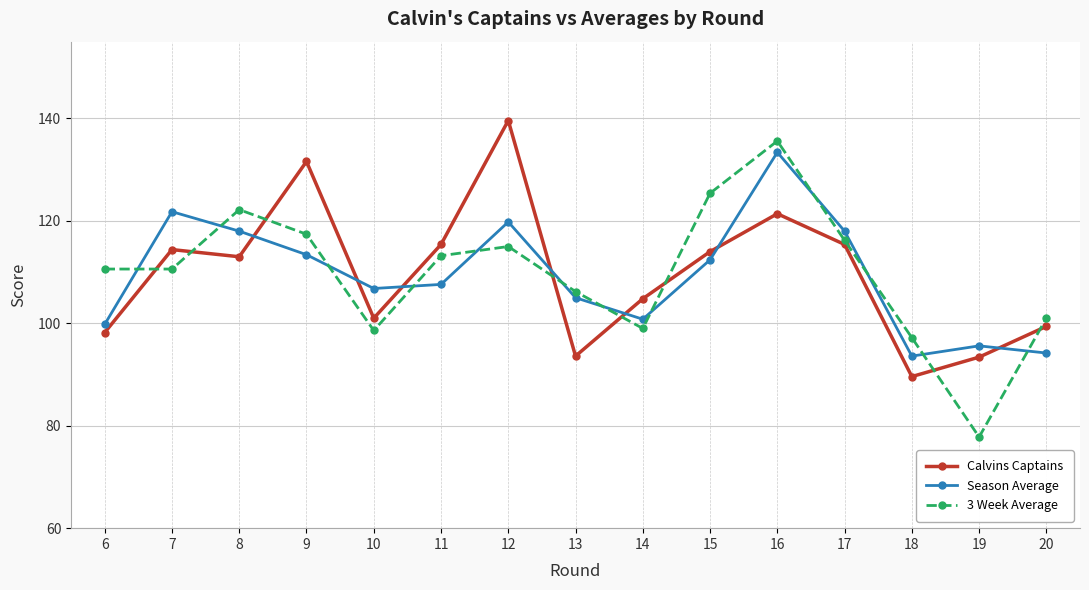

At which category does Calvins Captains reach its first local peak?

7